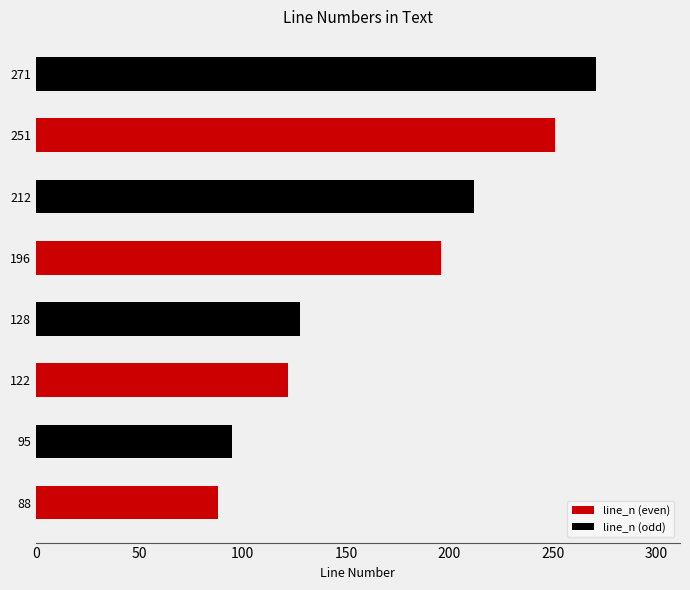

Which series has the largest range (max minus min)?

line_n (odd)